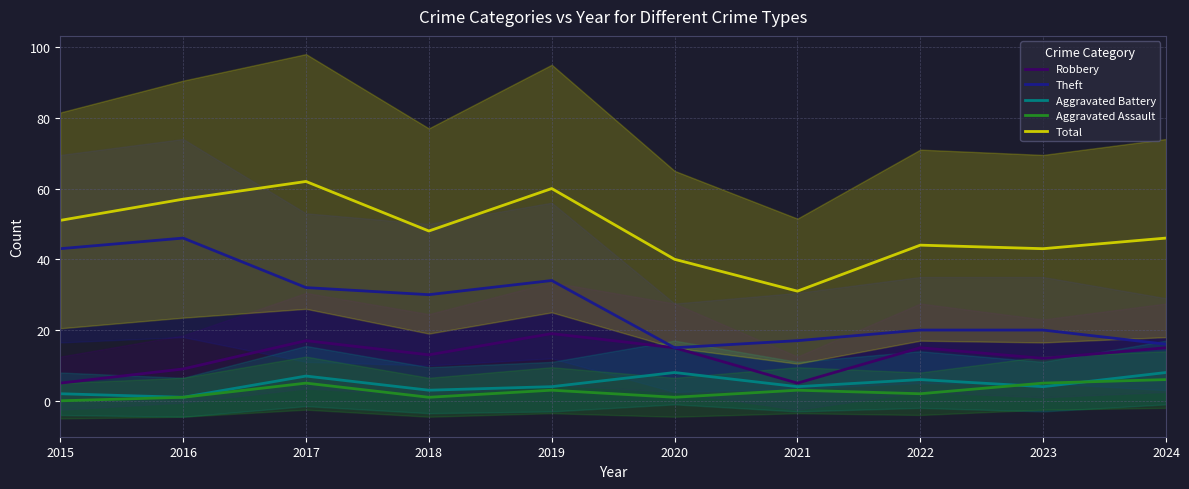

What is the difference between the maximum and minimum values in the Total series?

31